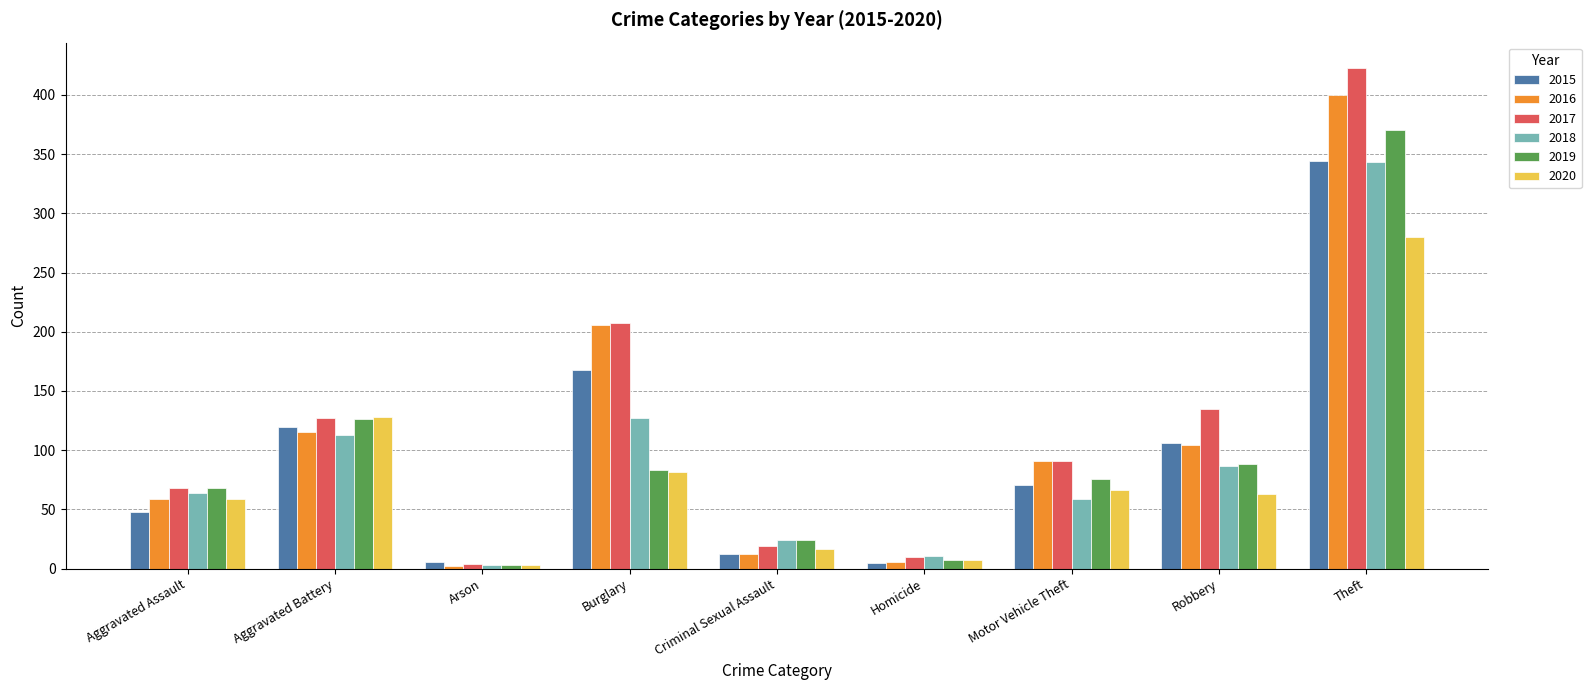

List the labels in order of 2017 value, largest first.

Theft, Burglary, Robbery, Aggravated Battery, Motor Vehicle Theft, Aggravated Assault, Criminal Sexual Assault, Homicide, Arson